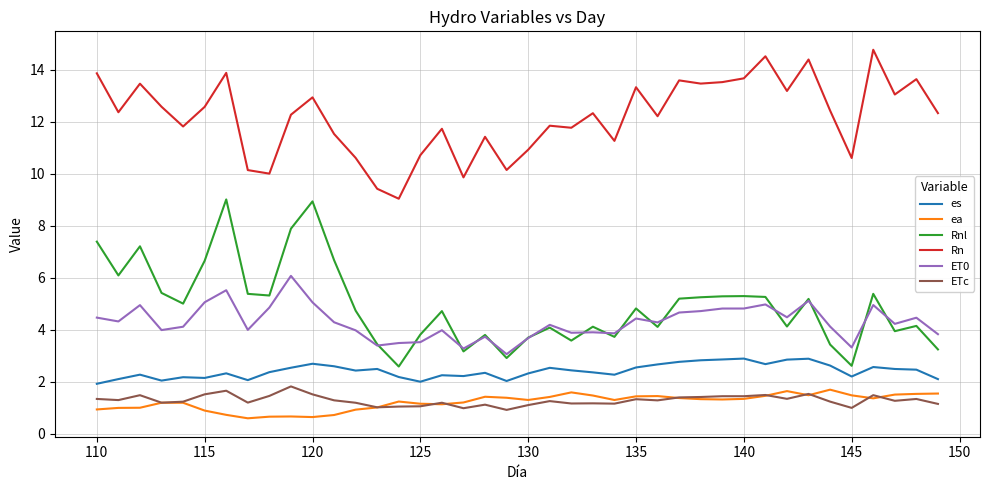

What is the lowest value of the ea series?

0.6